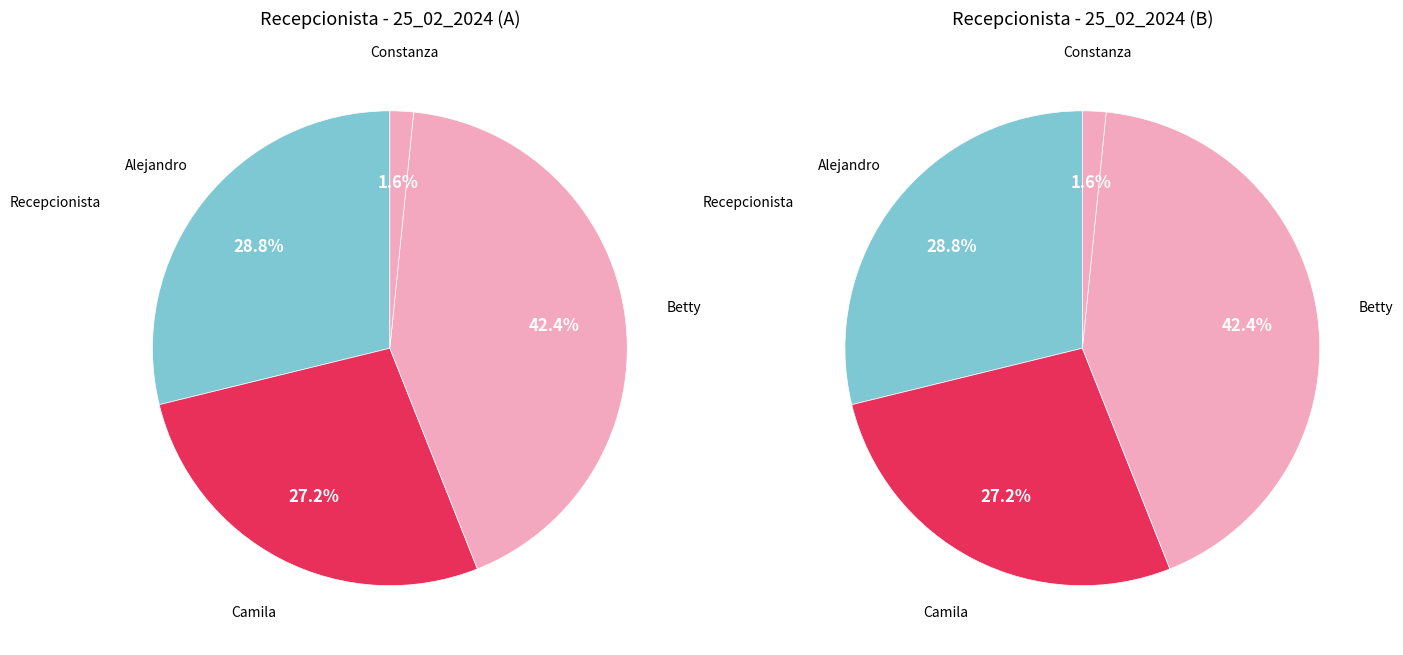

What is the ratio of the value at Alejandro to the value at Camila?

1.1